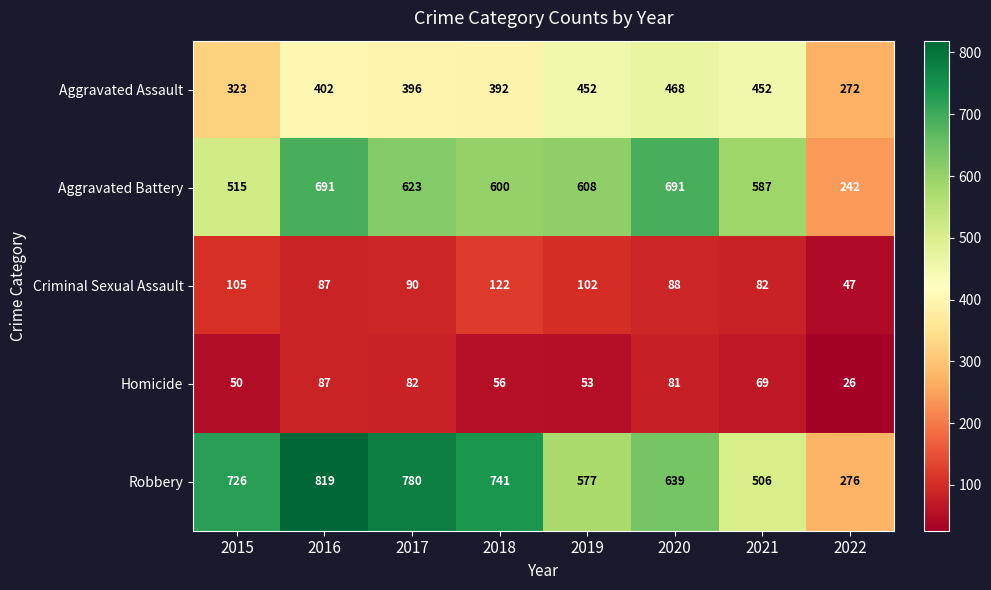

Which label corresponds to the largest value in the chart?

2016